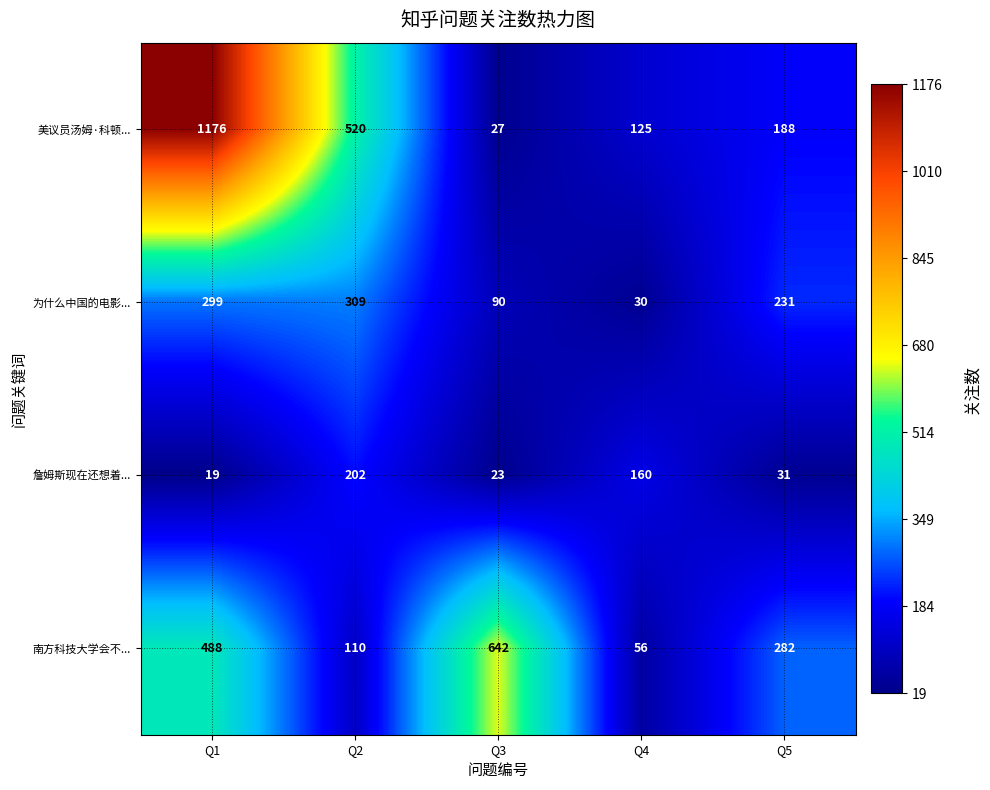

Which label corresponds to the largest value in the chart?

Q1